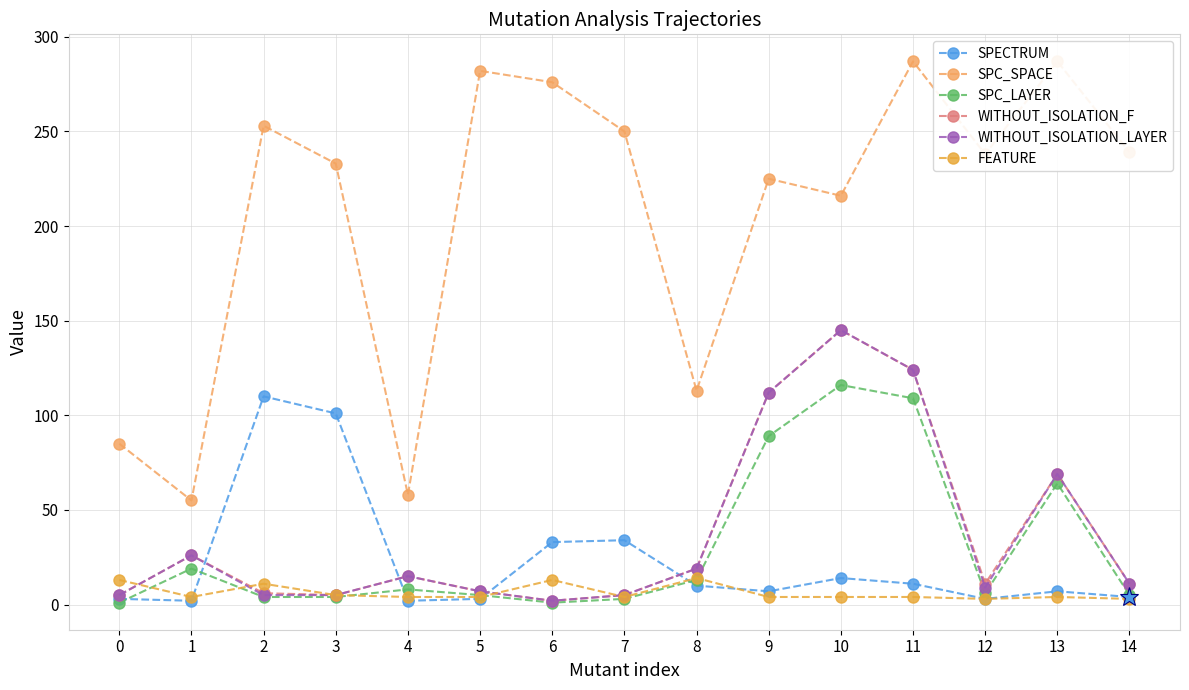

At which category does WITHOUT_ISOLATION_F reach its first local valley?

3